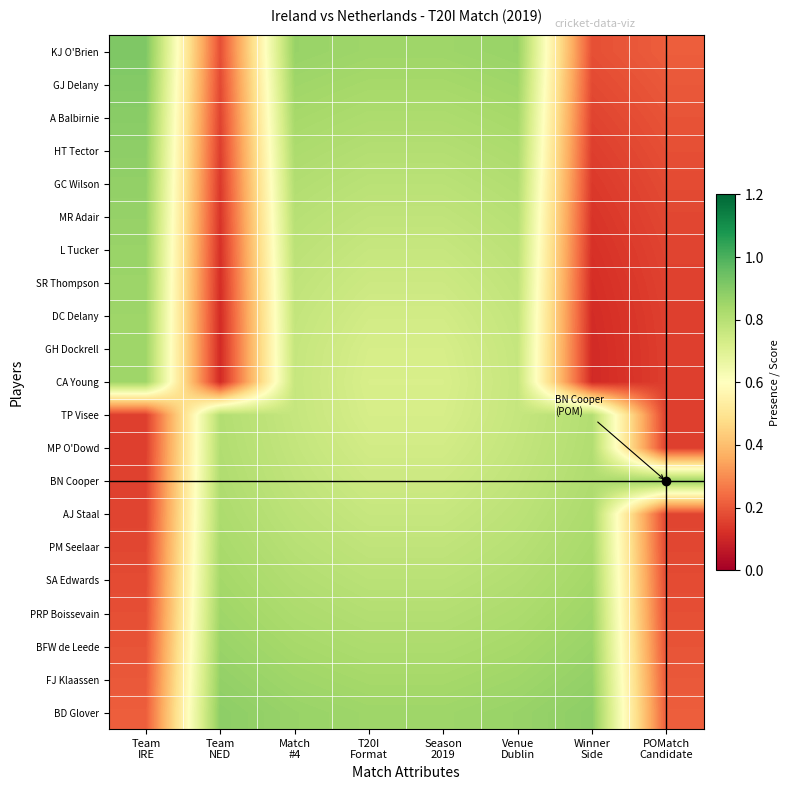

Which category has the highest value across all series?

Team
IRE